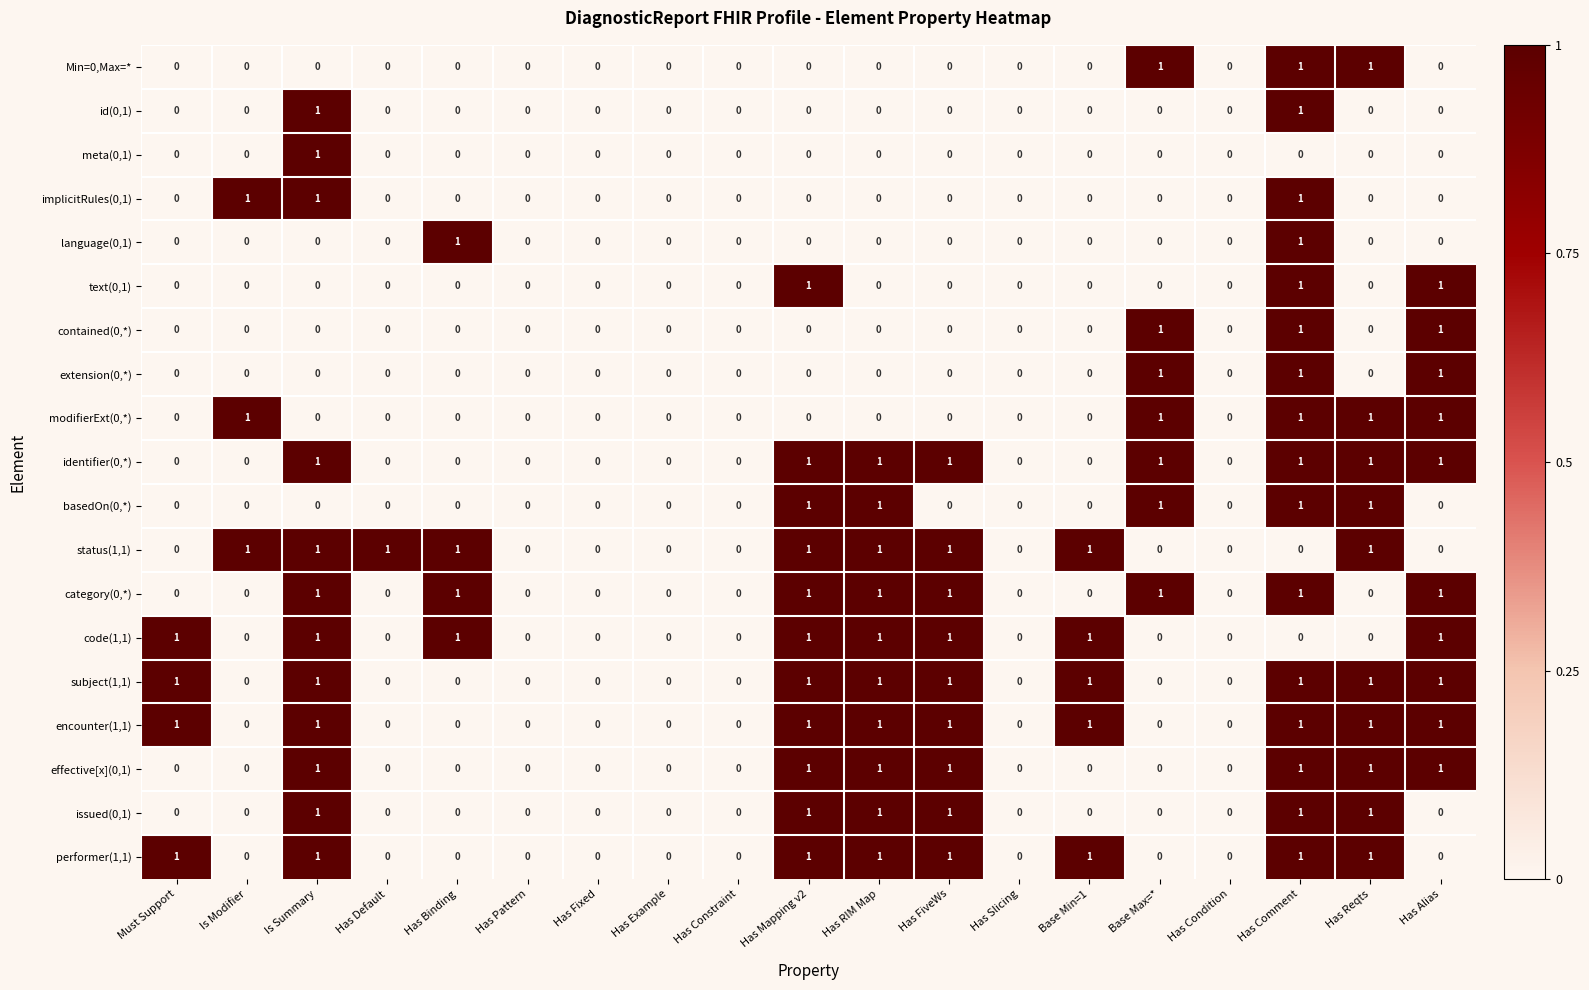

Count the number of categories in the chart.

19